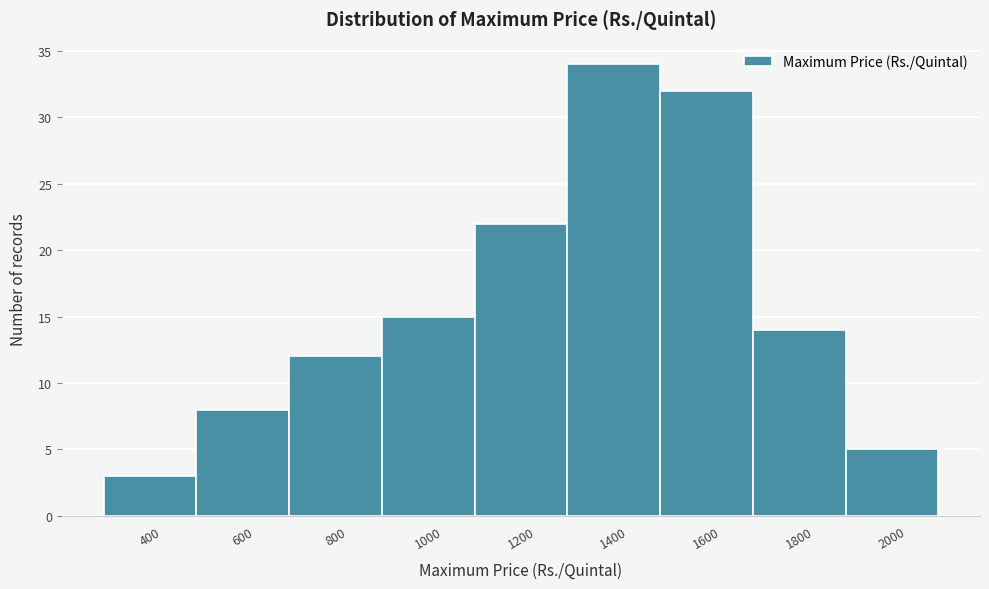

Reading left to right, what are all the values shown in this chart?

400=3	600=8	800=12	1000=15	1200=22	1400=34	1600=32	1800=14	2000=5